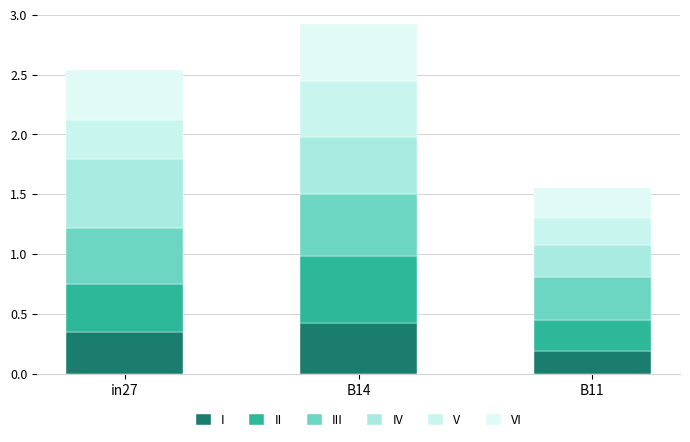

Are the bars grouped side by side (vs. stacked)?

No